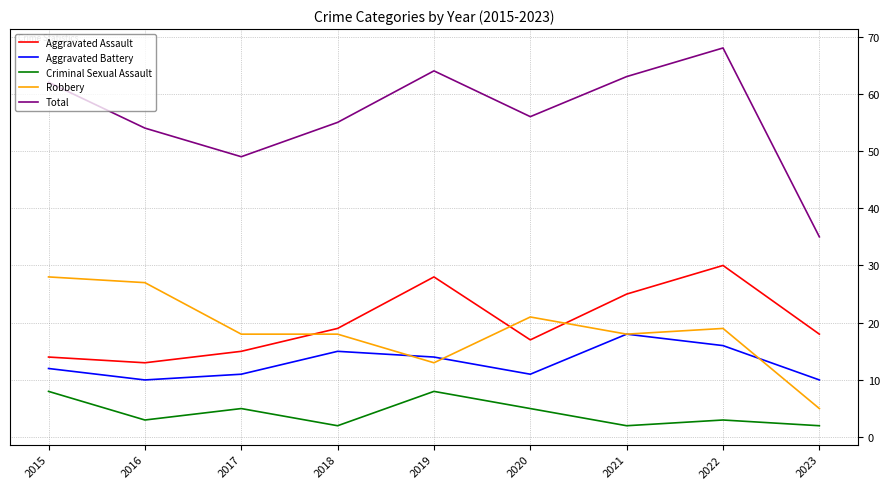

The value of Criminal Sexual Assault at 2017 is 9. True or false?

False